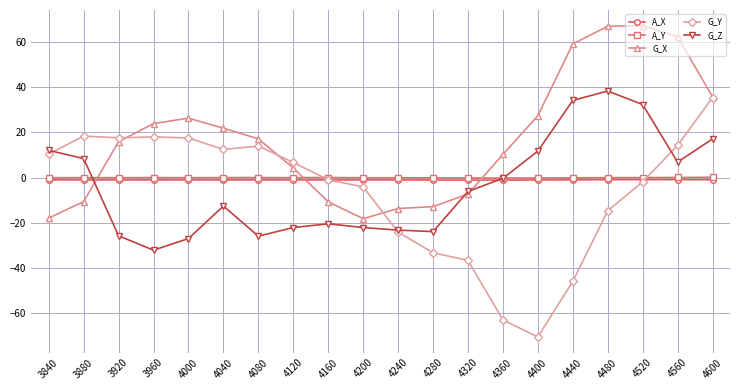

How many values in G_Y are below zero?

10